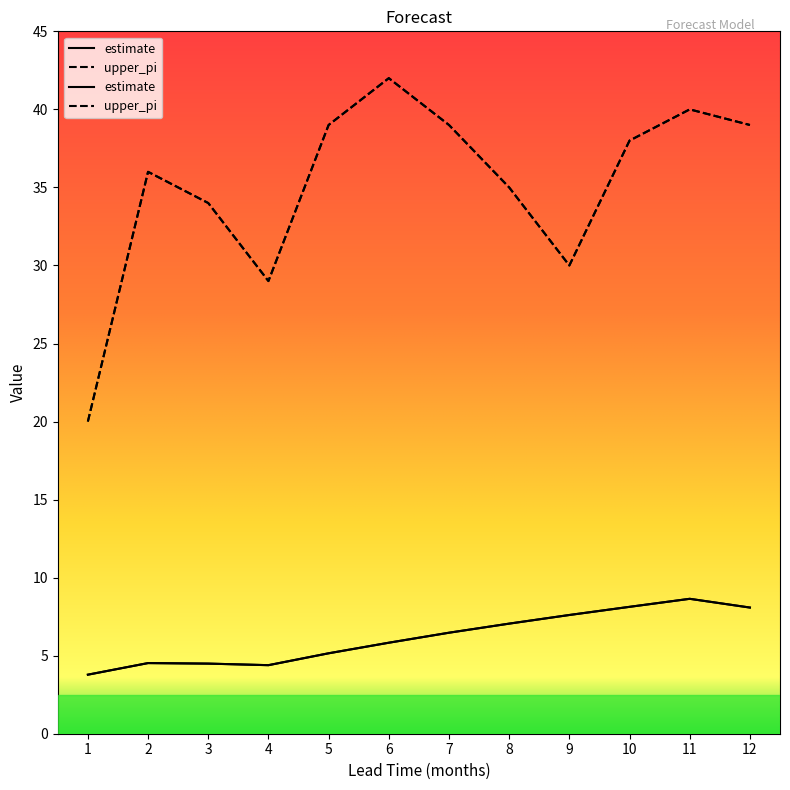

Reading left to right, what are all the values shown in this chart?

estimate: 1=3.8	2=4.5	3=4.5	4=4.4	5=5.2	6=5.8	7=6.5	8=7.1	9=7.6	10=8.1	11=8.6	12=8.1
upper_pi: 1=20.0	2=36.0	3=34.0	4=29.0	5=39.0	6=42.0	7=39.0	8=35.0	9=30.0	10=38.0	11=40.0	12=39.0